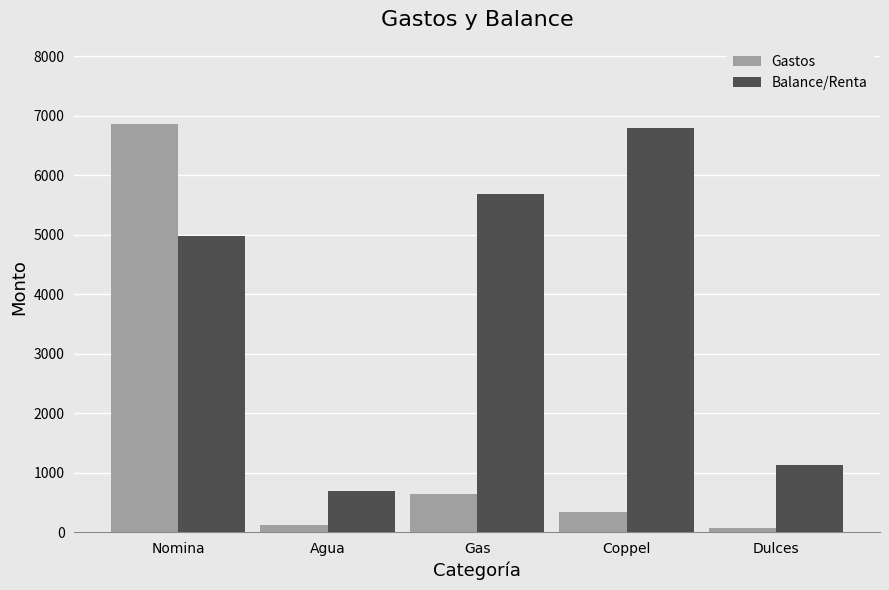

At which label is Gastos closest to 3462?

Gas